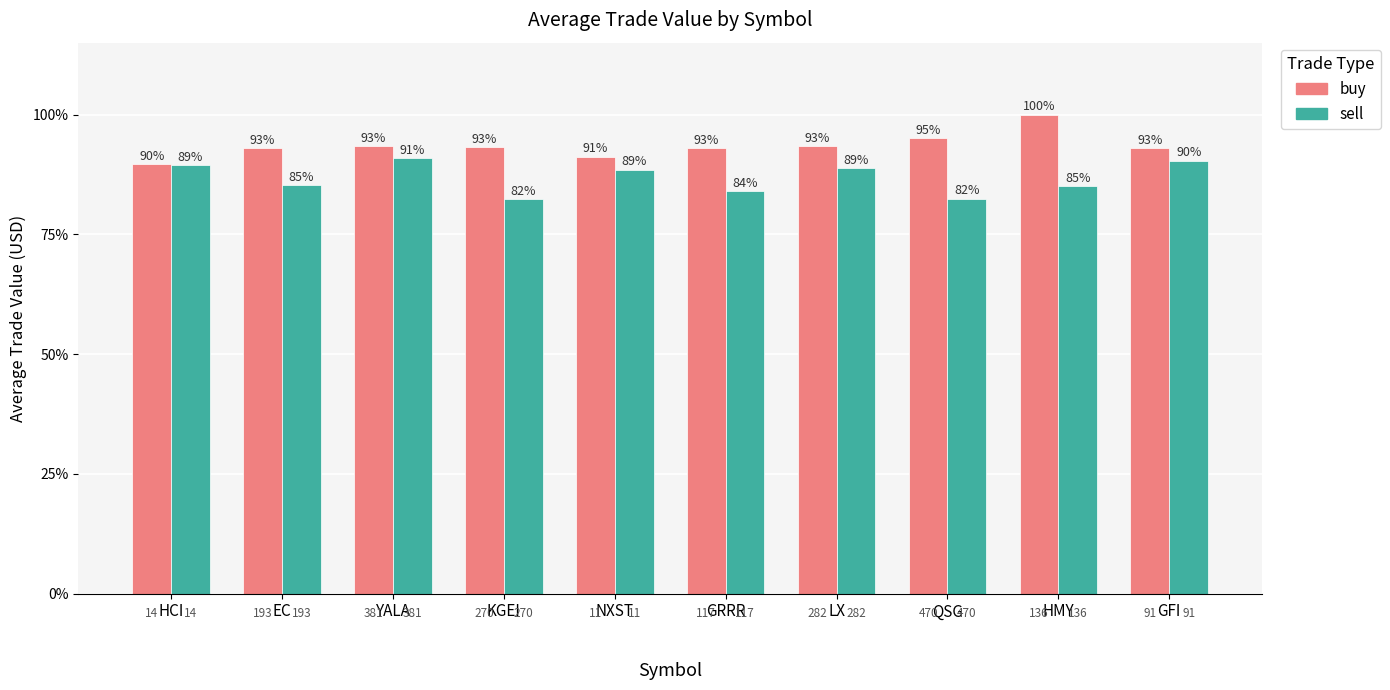

What are all the series names shown in the legend?

buy, sell